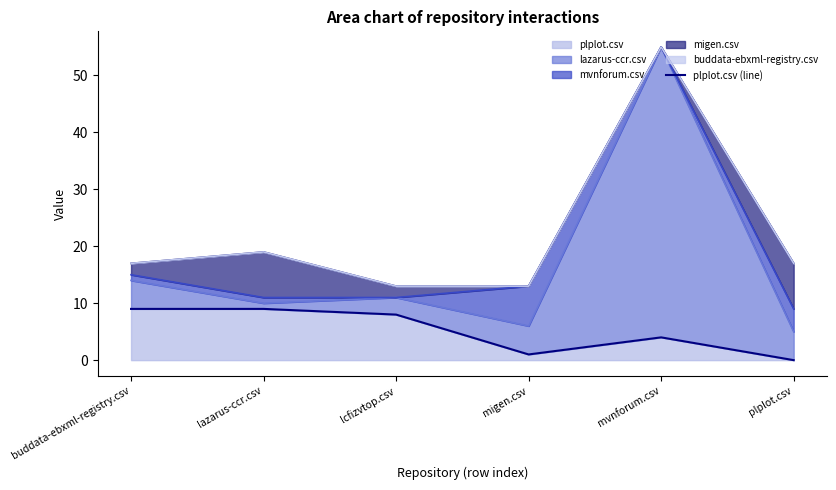

What is the change in value from buddata-ebxml-registry.csv to mvnforum.csv?

-5